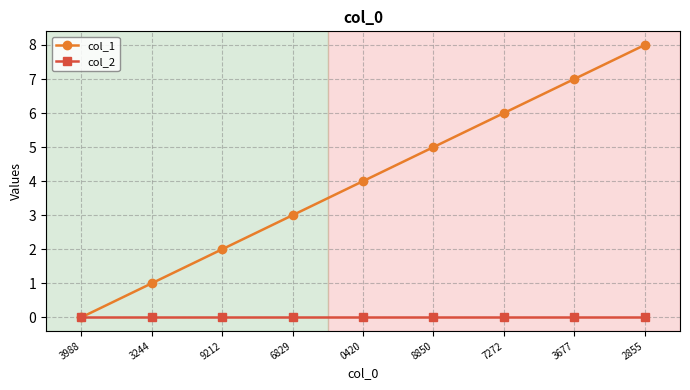

What is the average value of the col_1 series?

4